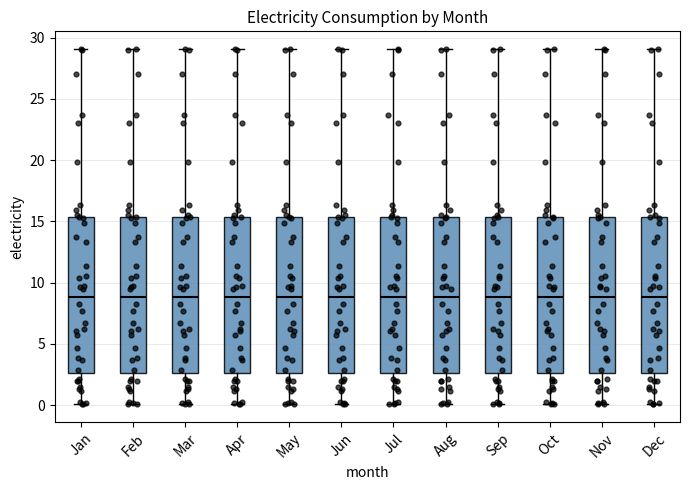

Where is the upper edge of the box for Dec on the y-axis? The values are not printed on the chart, so give them approximately, as read against the axis.

15.5